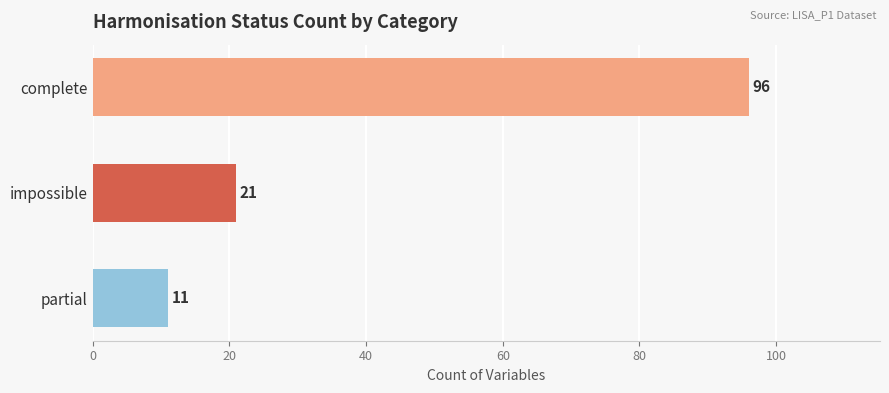

List the labels in order of value, largest first.

complete, impossible, partial